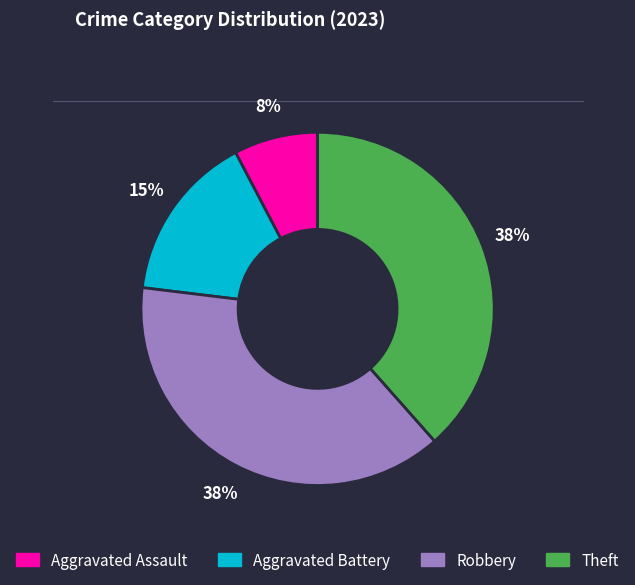

True or false: Theft accounts for 32% of the total.

False